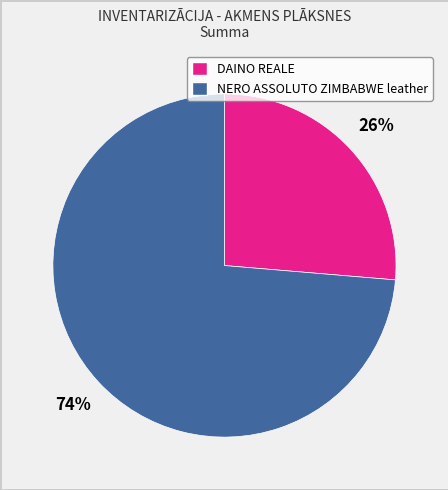

What is the largest slice in the pie chart?

NERO ASSOLUTO ZIMBABWE leather